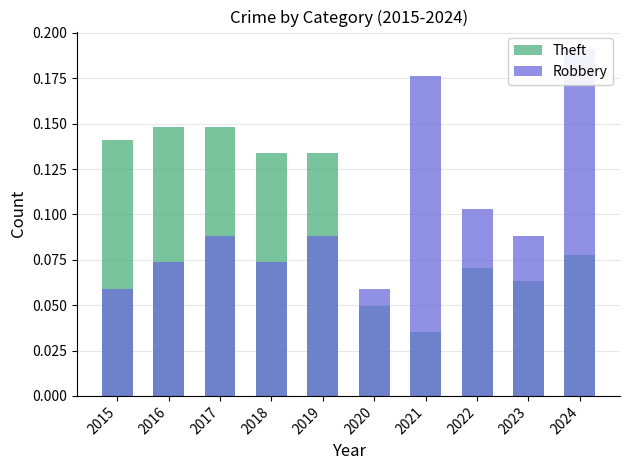

Rank the series by their maximum value, from highest to lowest.

Robbery, Theft